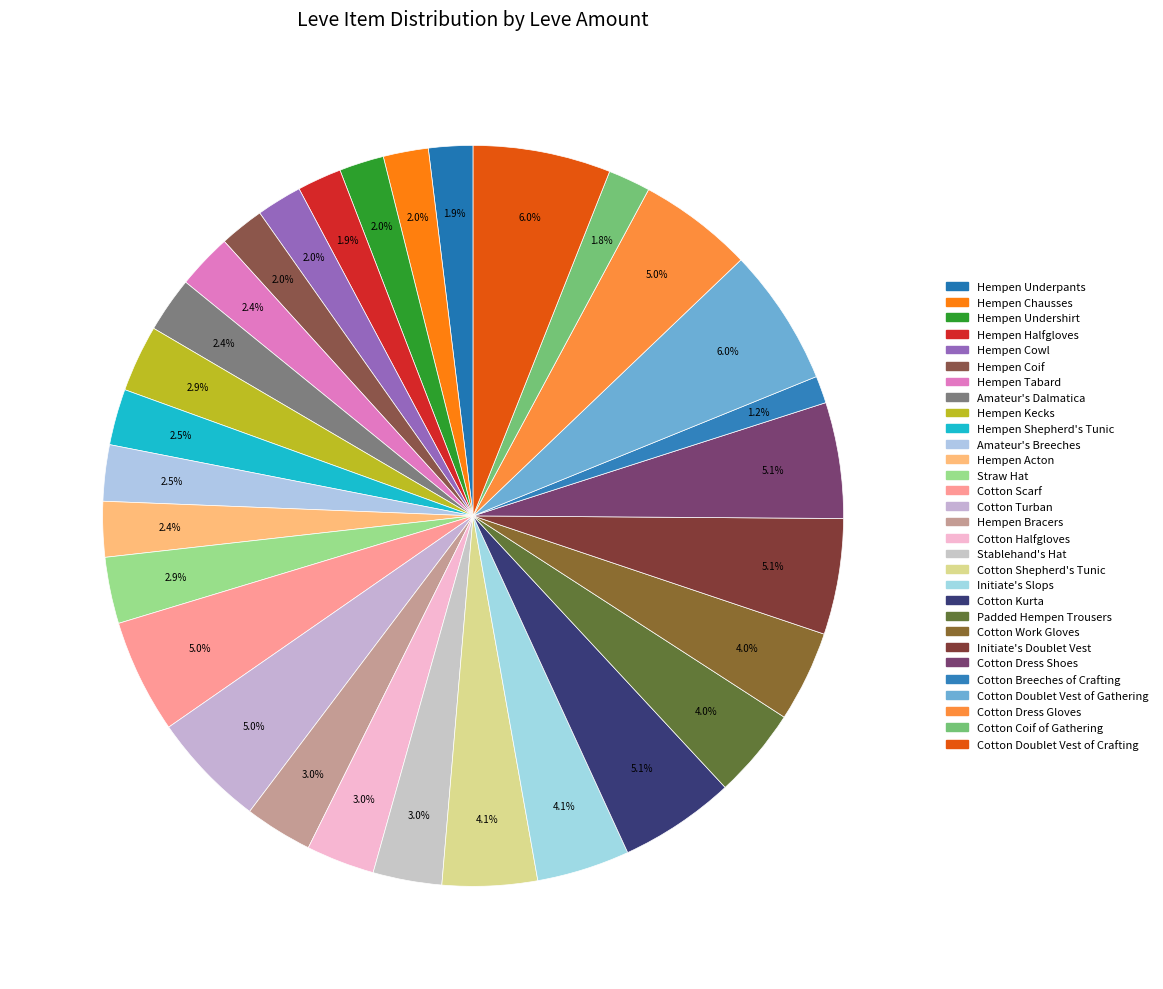

Is there a majority slice in this chart?

No